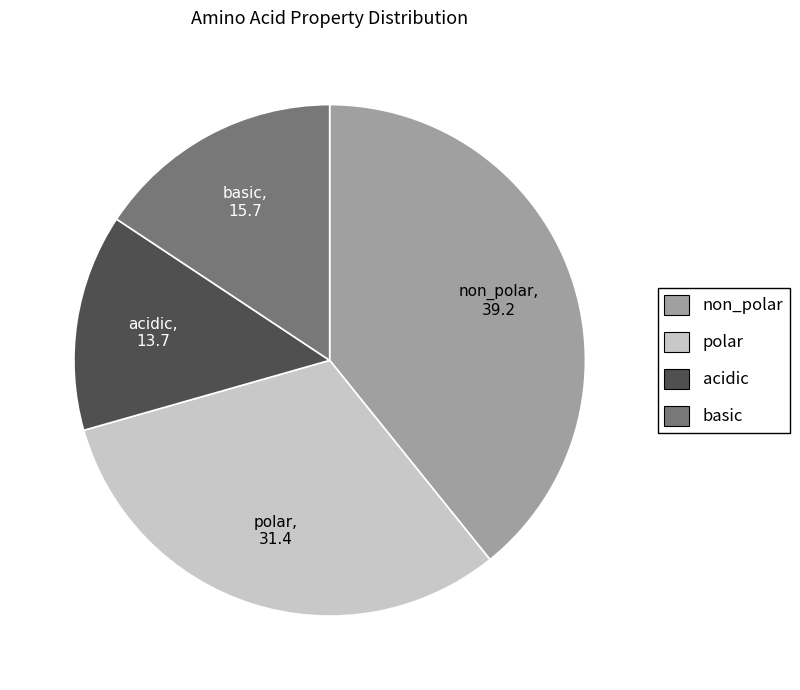

What is the ratio of the value at acidic to the value at basic?

0.9